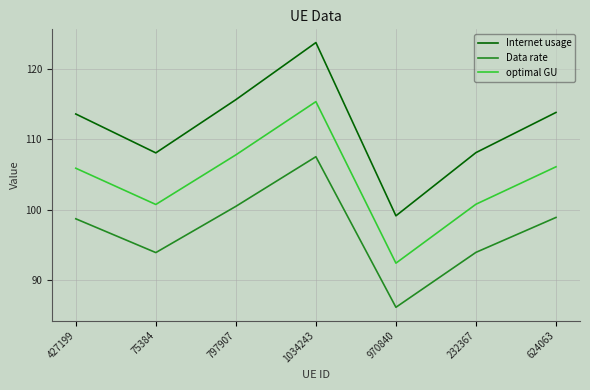

True or false: Data rate has a value of 100.5 at 797907.

True